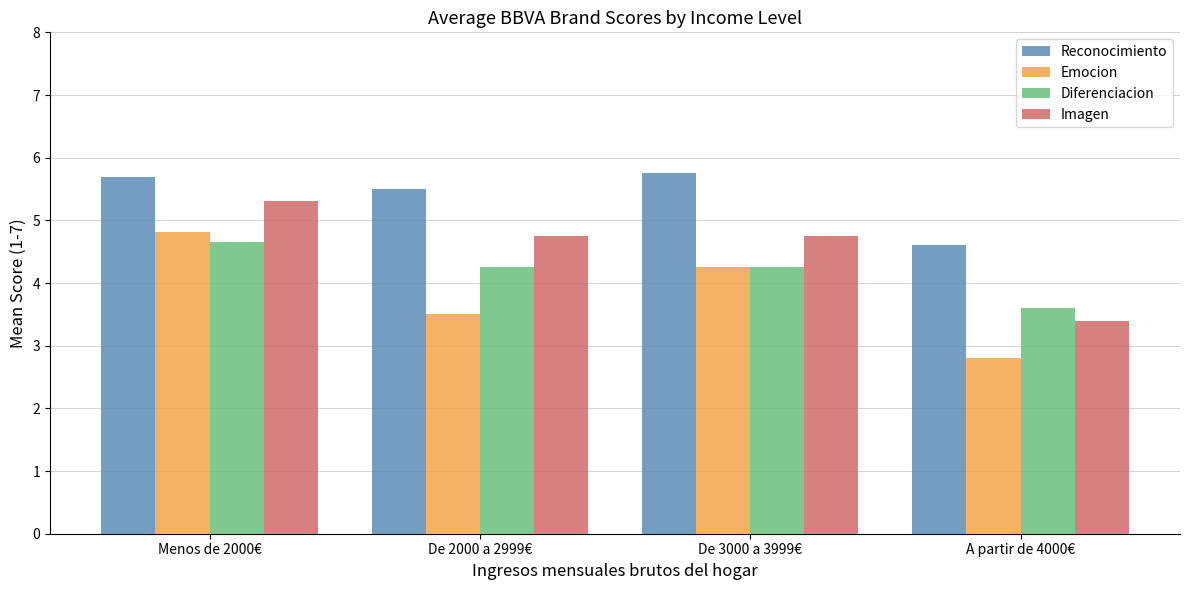

Which category has the lowest value in the Reconocimiento series?

A partir de 4000€